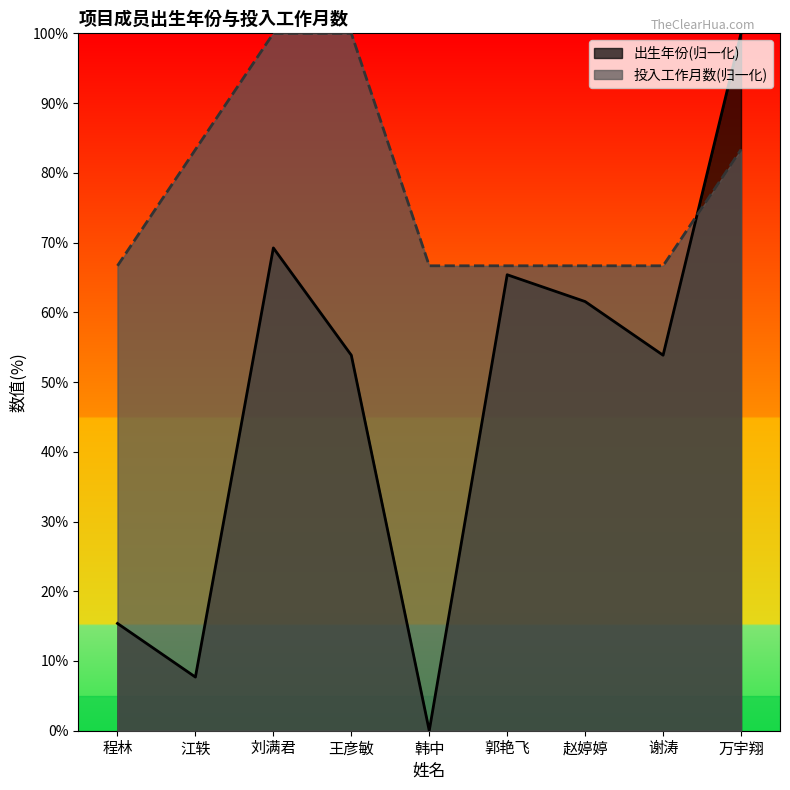

What is the label of the 3rd point from the left?

刘满君